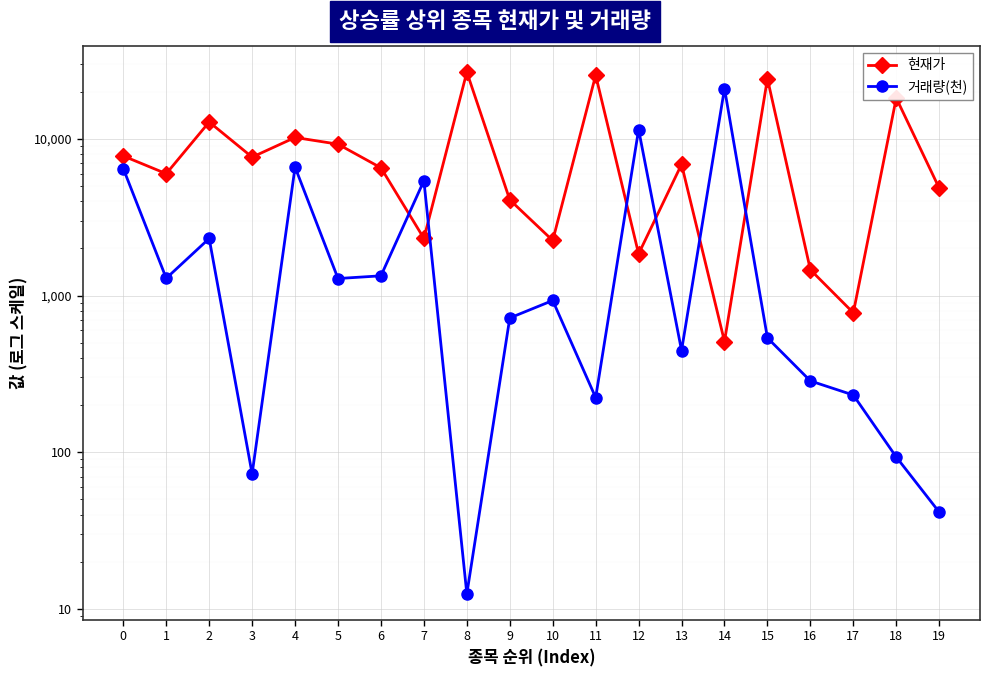

What is the value of the 거래량(천) point at the 19th from the left?

93.3